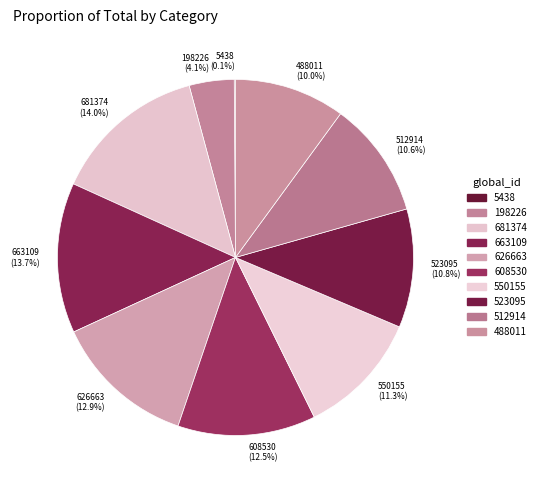

What portion of the pie excludes 523095?

89.2%